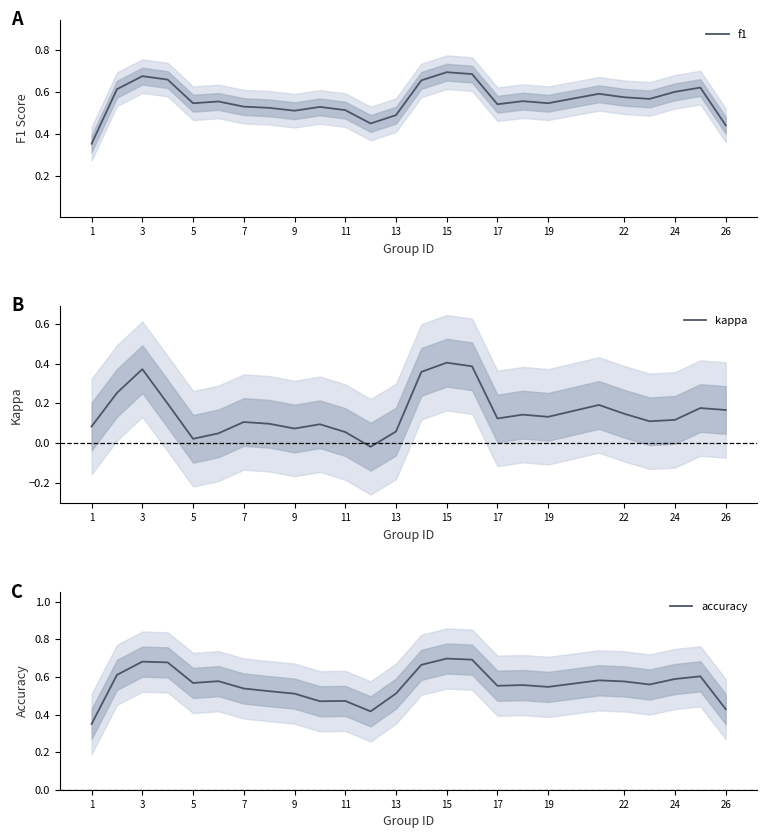

Between 9 and 17, which series saw the biggest shift?

kappa